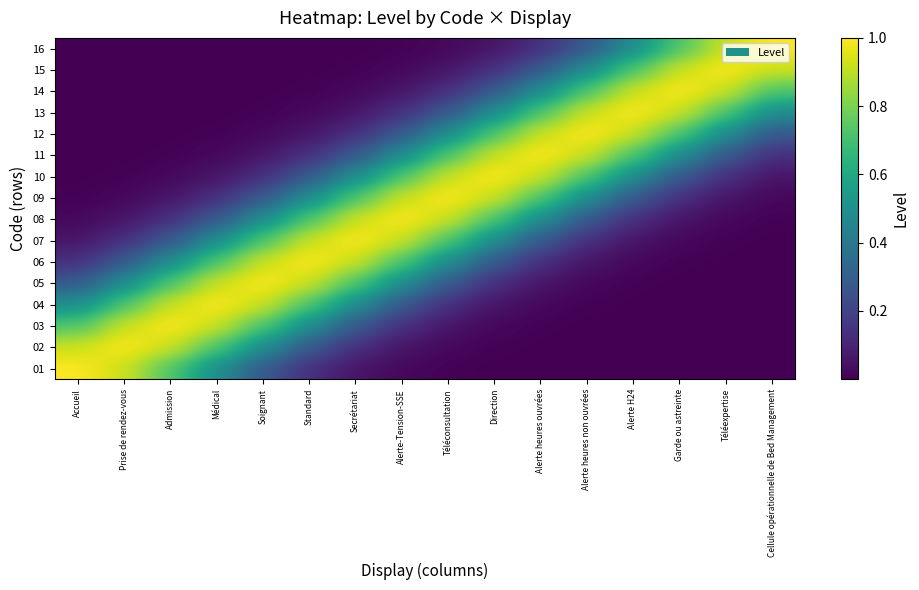

What is the spread (max minus min) of values at Alerte H24?

1.0